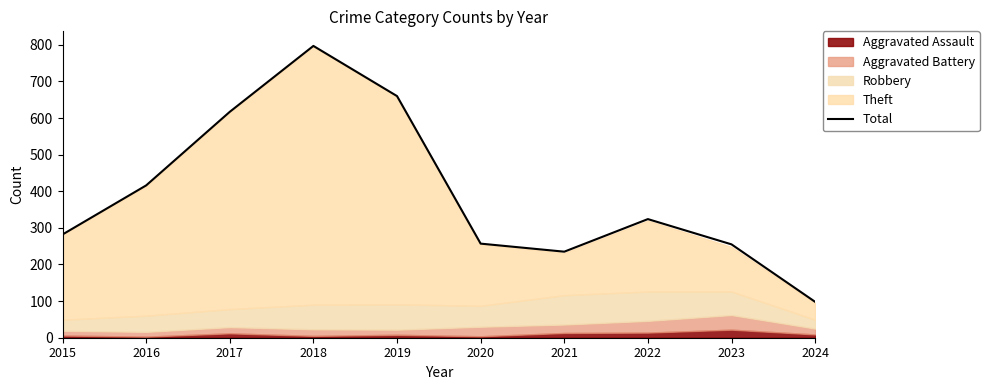

What is the value of the 4th point from the left?

797